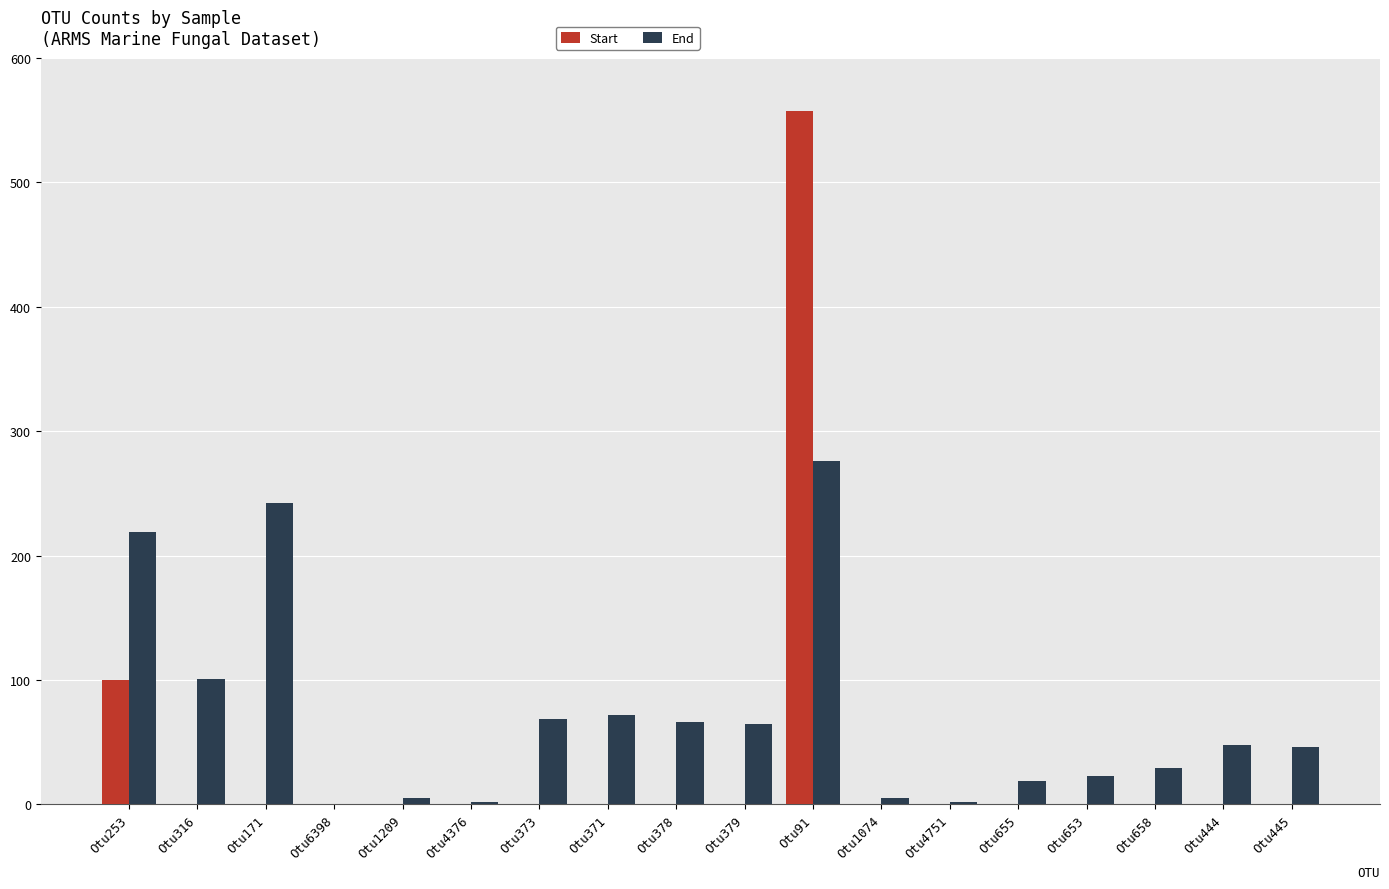

Which category has the highest value in the End series?

Otu91